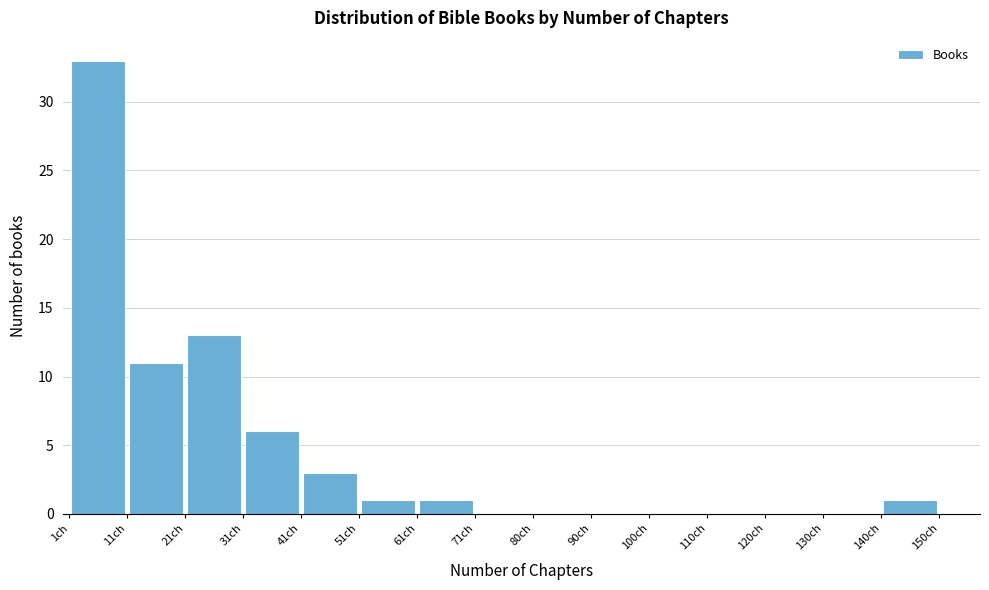

Reading left to right, list every bar in this chart as the range it spans on the x-axis followed by its height. Neither the bar edges nor the heights are printed on the chart, so give them approximately, as read against the axes.

1 to 11: 33
11 to 21: 11
21 to 31: 13
31 to 41: 6
41 to 51: 3
51 to 61: 1
61 to 71: 1
71 to 80: 0
80 to 90: 0
90 to 100: 0
100 to 110: 0
110 to 120: 0
120 to 130: 0
130 to 140: 0
140 to 150: 1